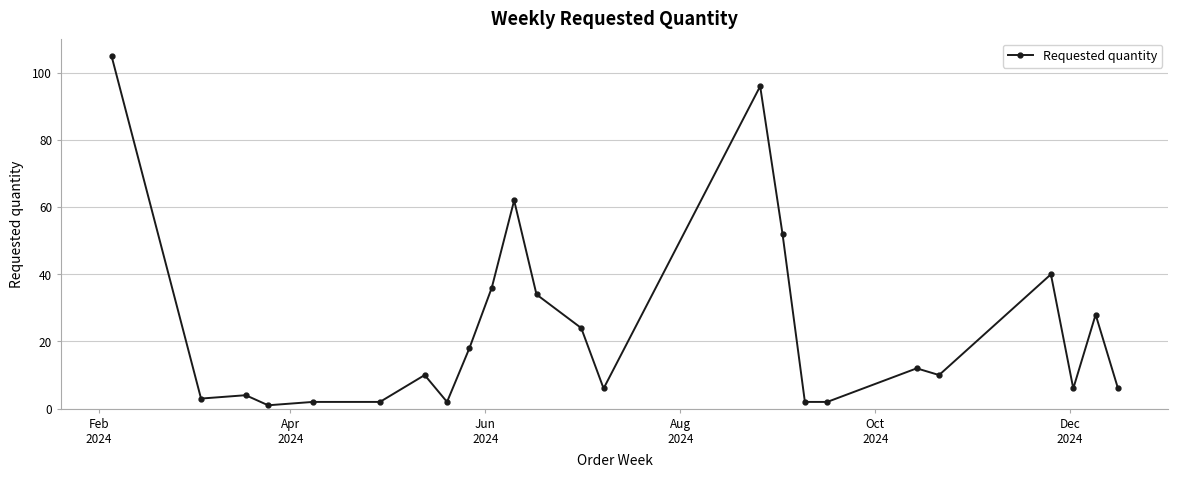

What is the value of the 20th point from the left?

10